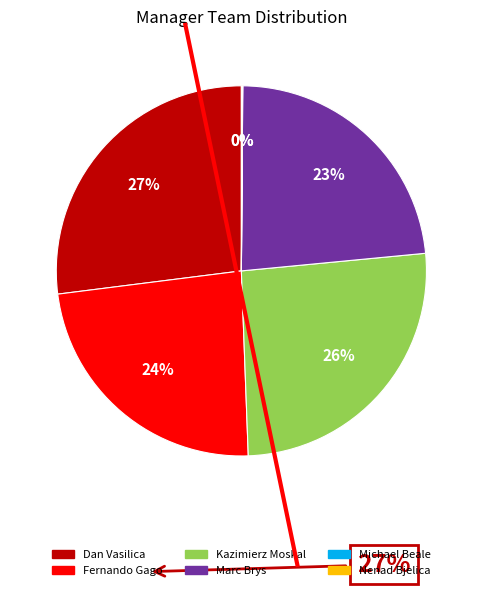

To the nearest percent, what percentage of the pie is Marc Brys?

23%